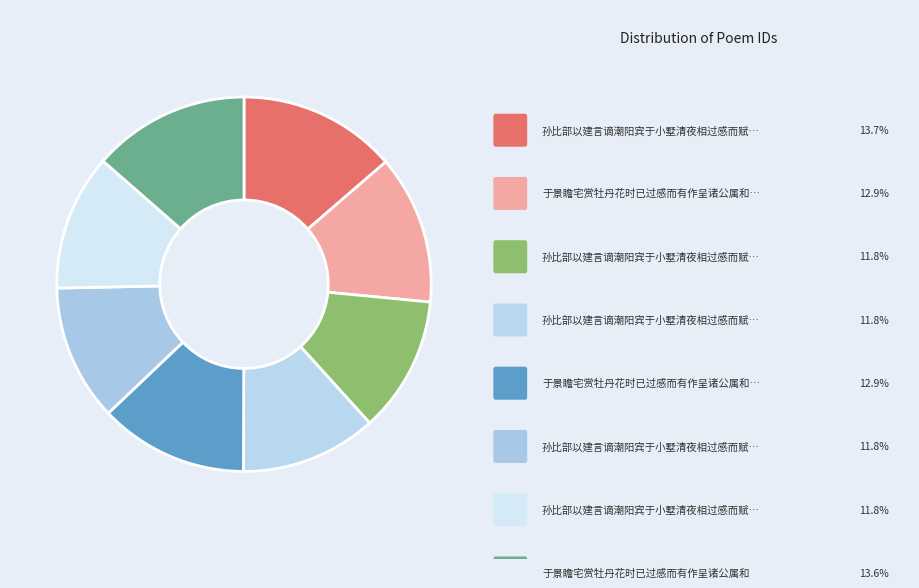

Count the number of slices in the pie.

8